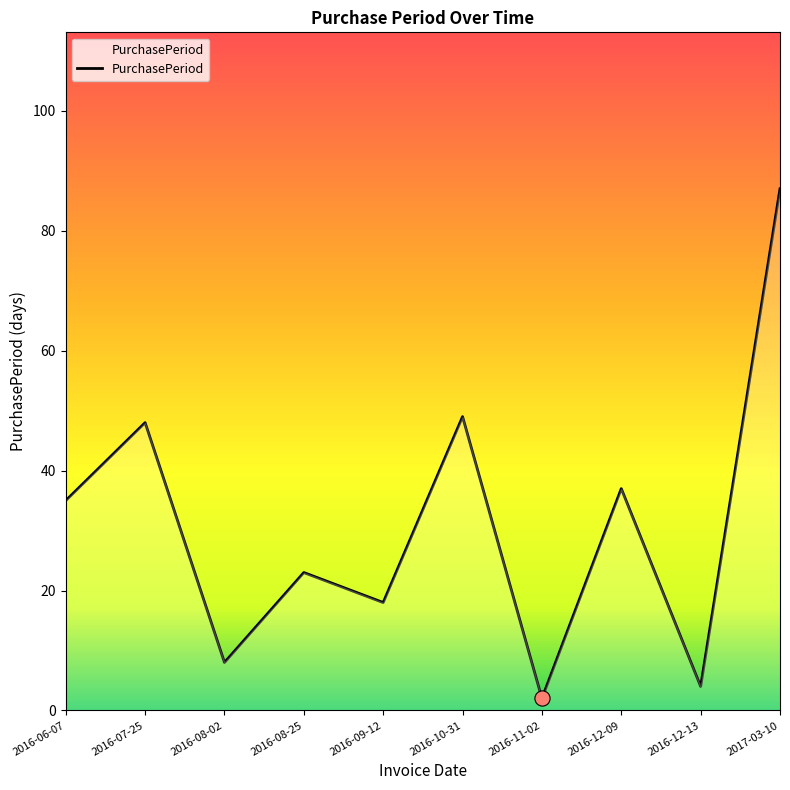

Which has a higher value, 2016-08-02 or 2016-06-07?

2016-06-07